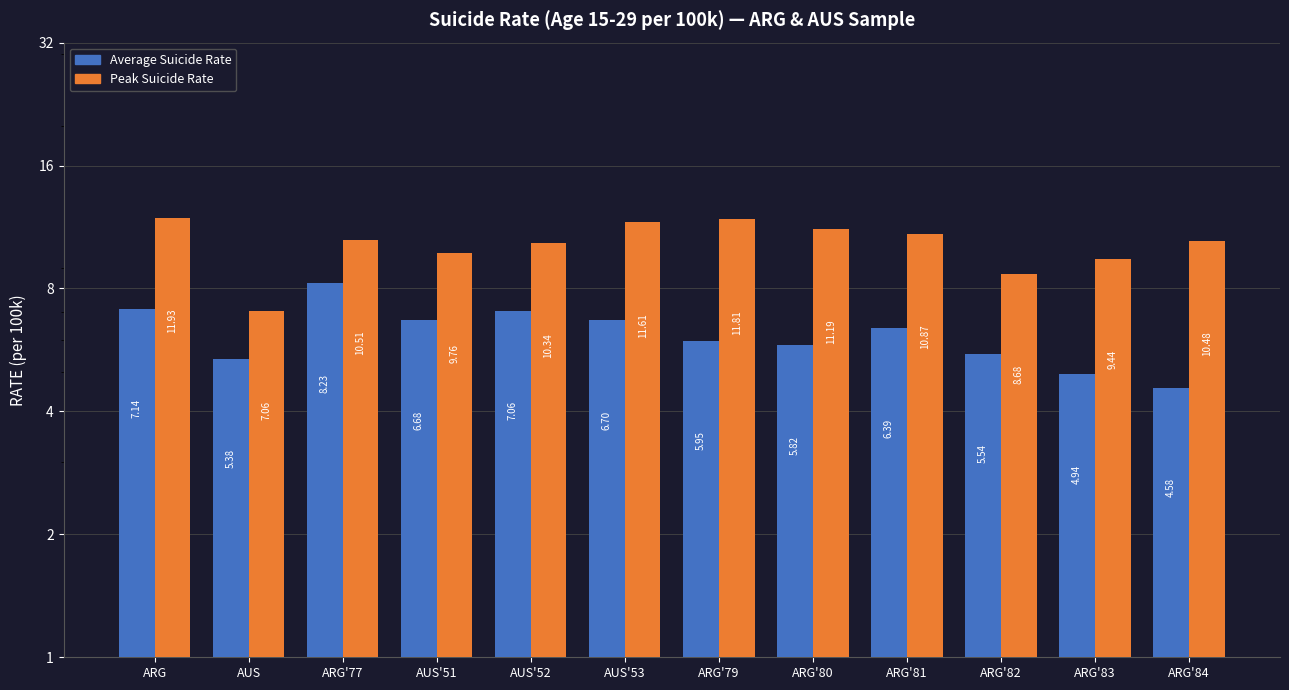

At which label does Average Suicide Rate reach its minimum?

ARG'84